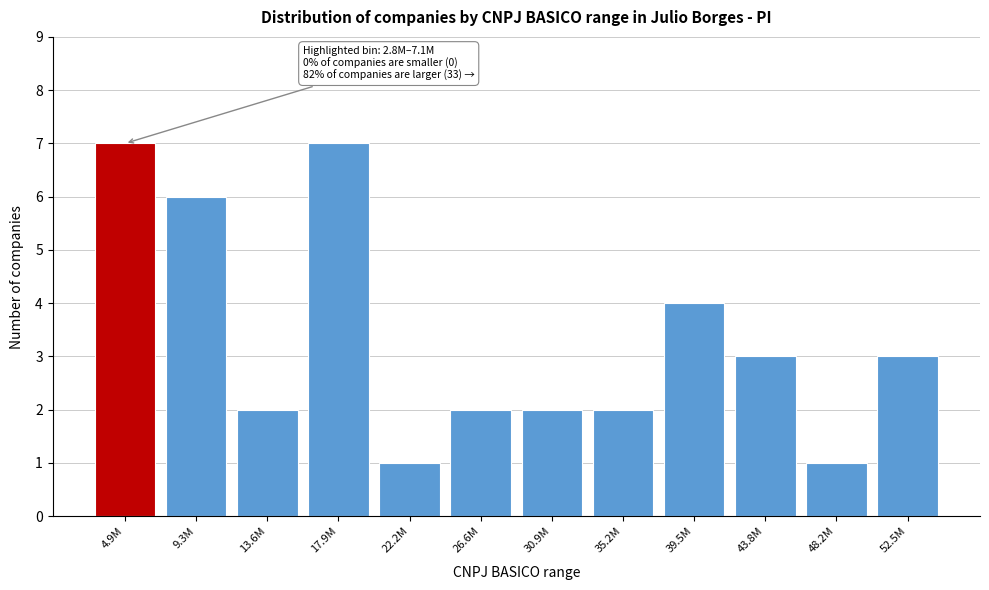

Reading left to right, extract all data points from this chart.

7	6	2	7	1	2	2	2	4	3	1	3